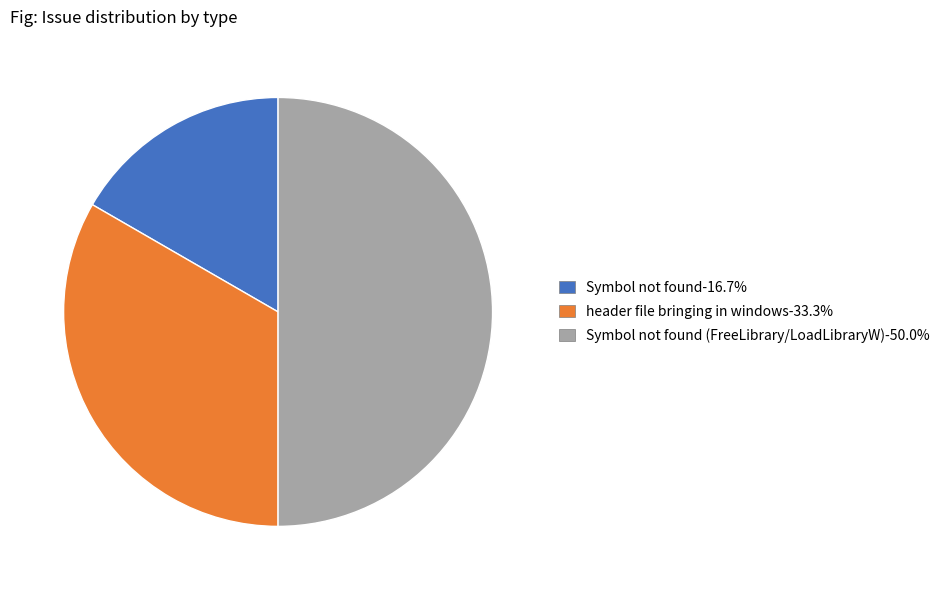

How many slices are in this pie chart?

3